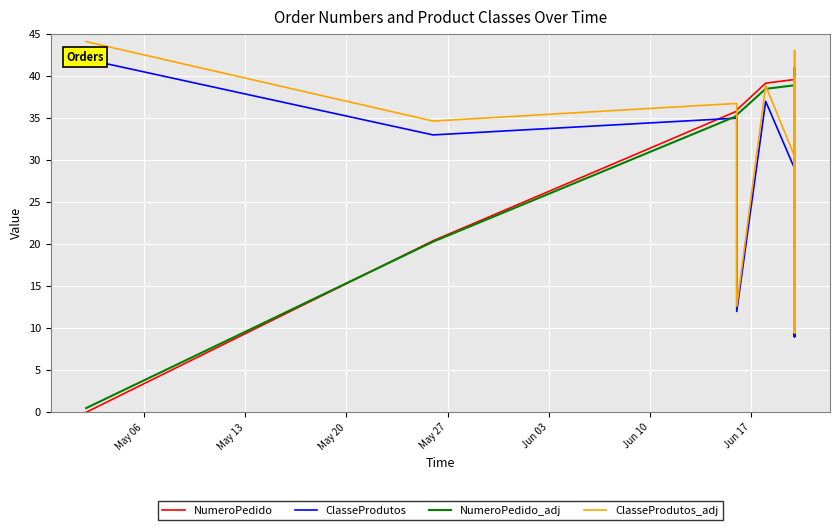

How many times do NumeroPedido and NumeroPedido_adj cross each other?

1